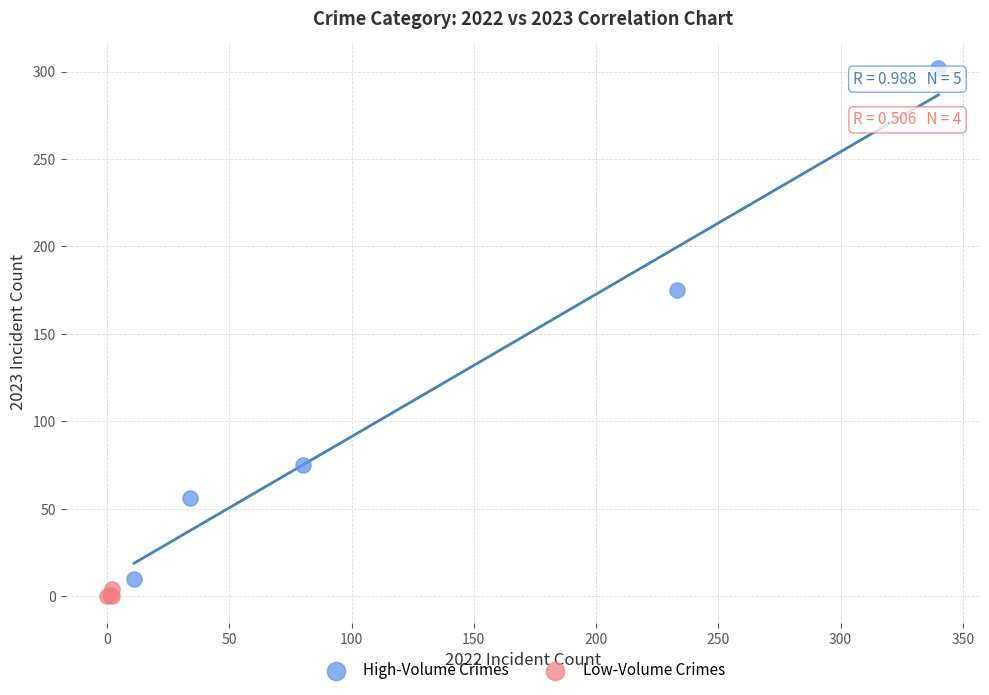

Which series contains the lowest Y value?

Low-Volume Crimes